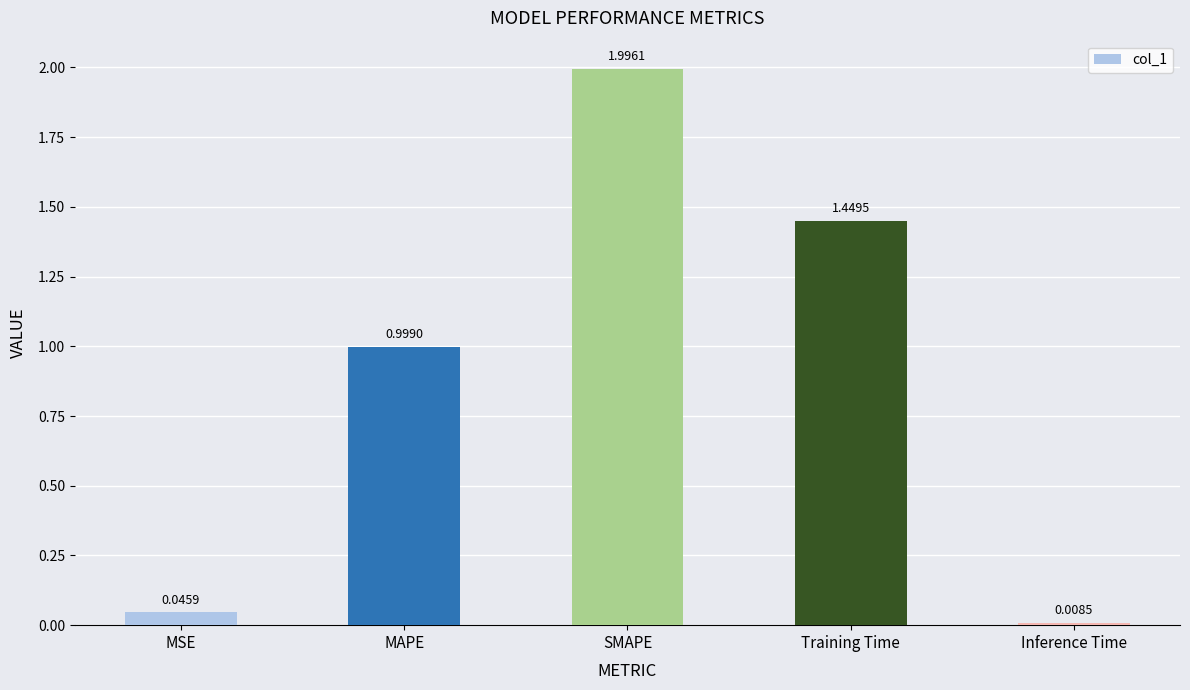

Rank the categories by value from lowest to highest.

Inference Time, MSE, MAPE, Training Time, SMAPE